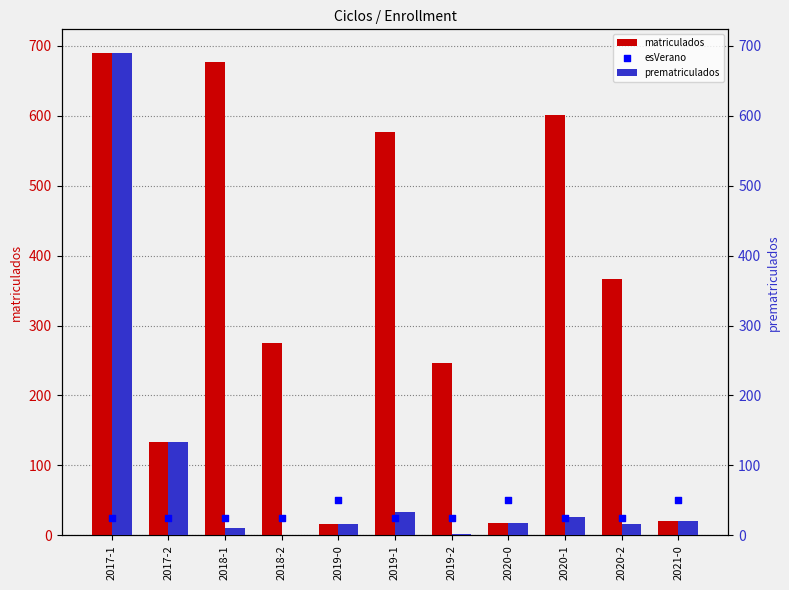

What are all the series names shown in the legend?

matriculados, prematriculados, esVerano